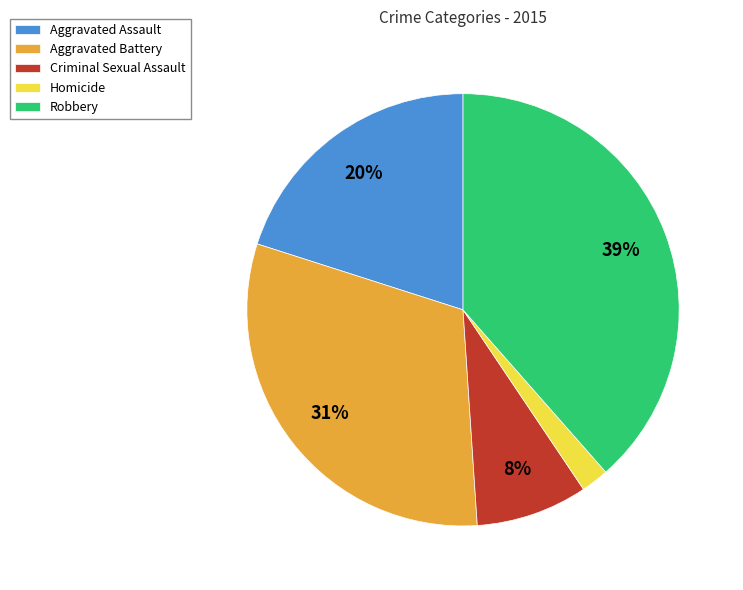

What is the ratio of the value at Aggravated Assault to the value at Robbery?

0.5